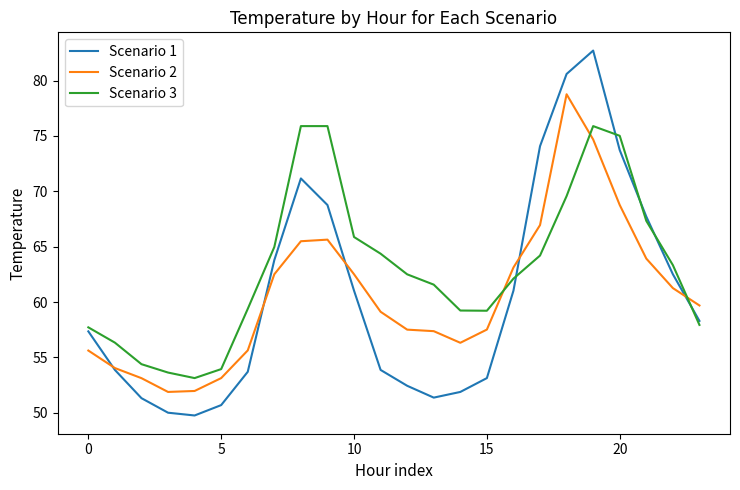

Which series has the widest spread of values?

Scenario 1